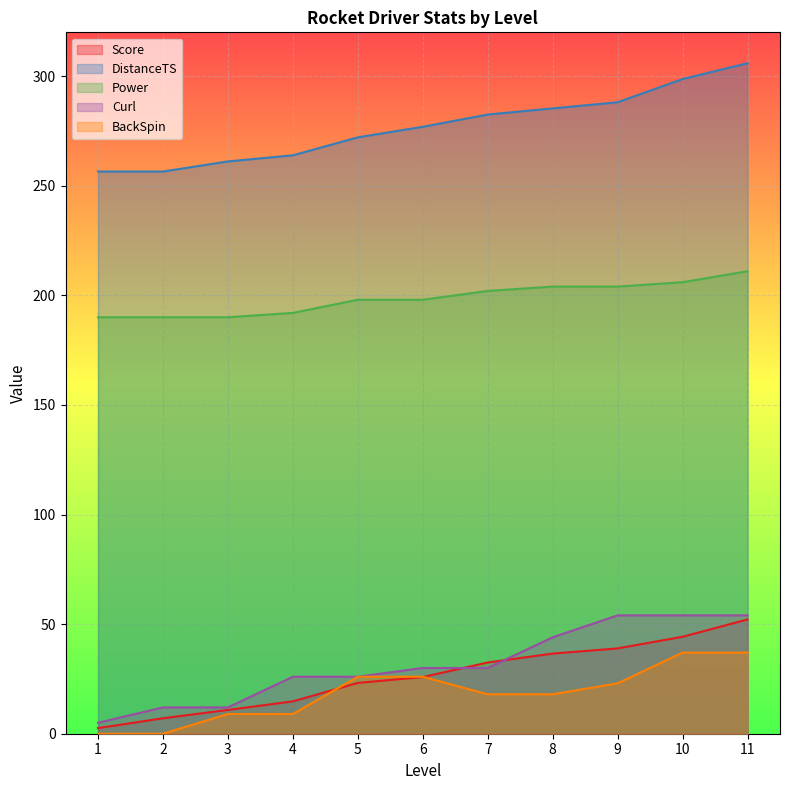

What is the approximate value of Curl at 3?

12.0